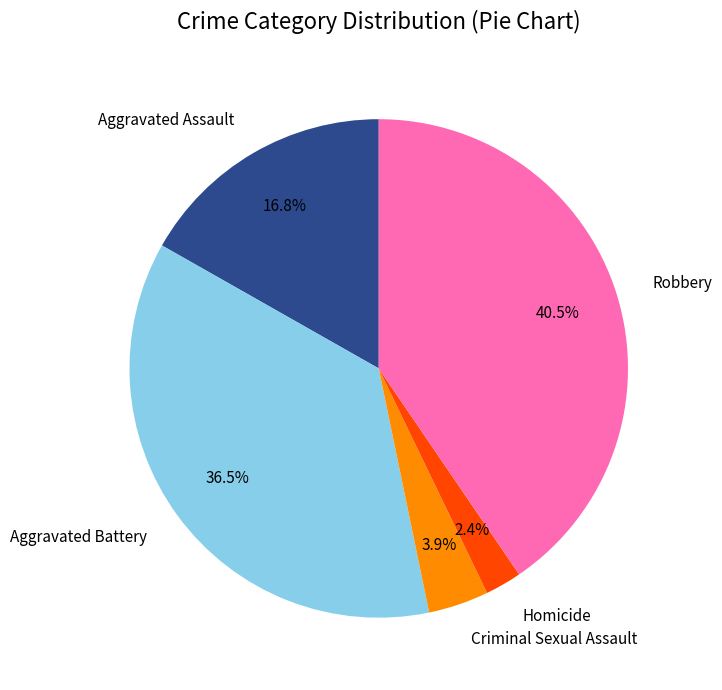

How many segments does this pie chart have?

5